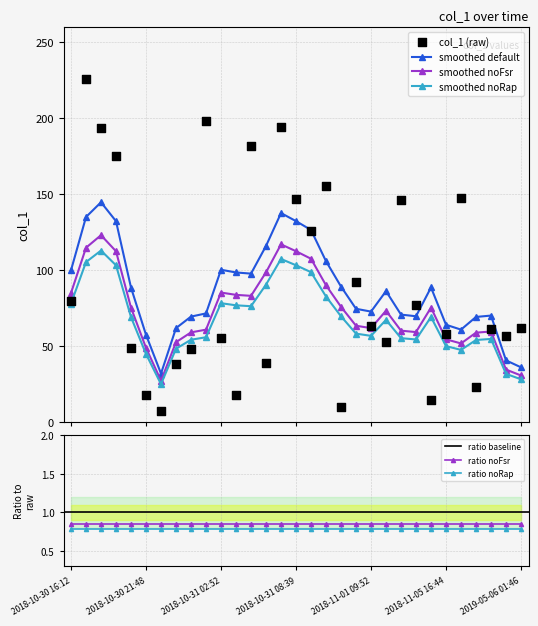

What is the change in value from 2018-11-05 16:43 to 2018-12-01 16:39?

+8.5